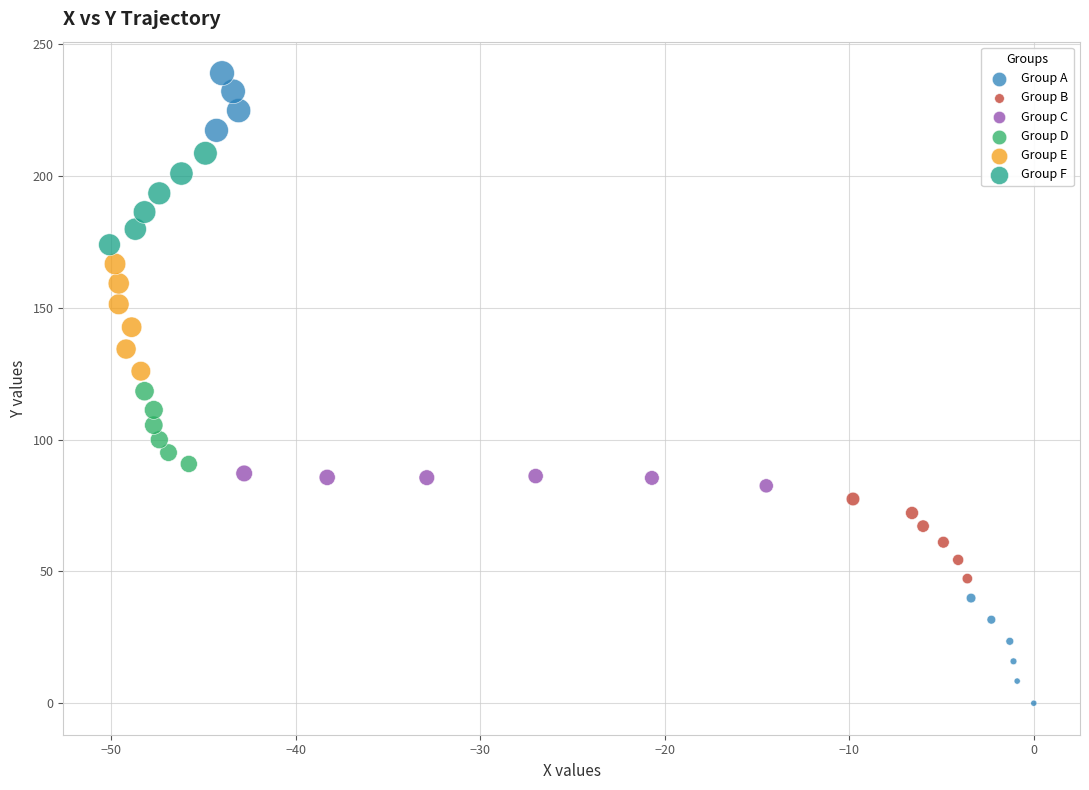

Which series contains the highest Y value?

Group A